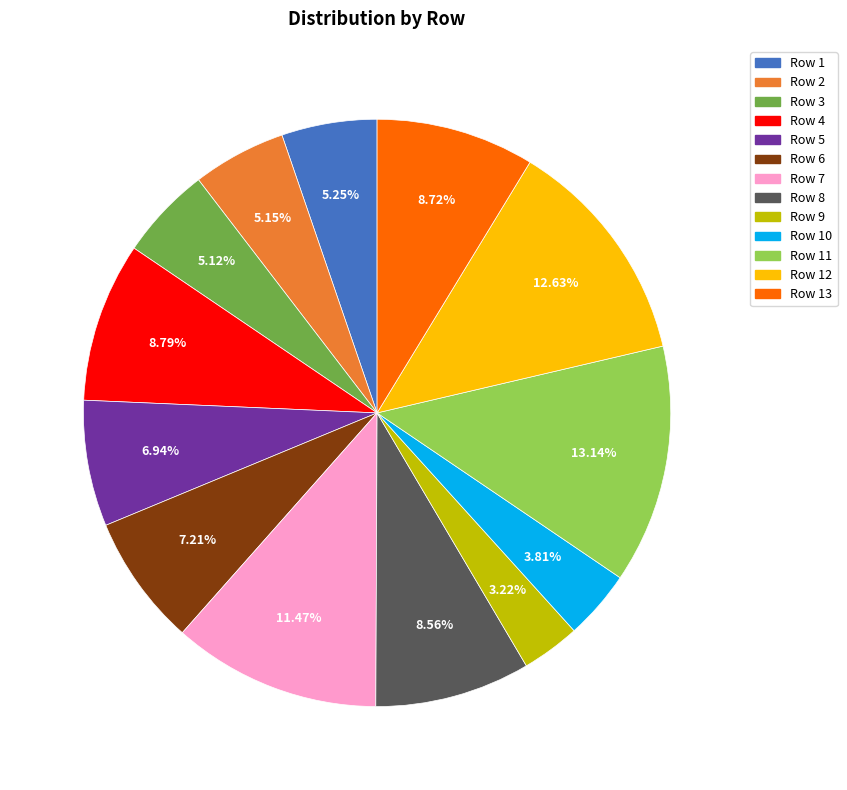

How many segments does this pie chart have?

13